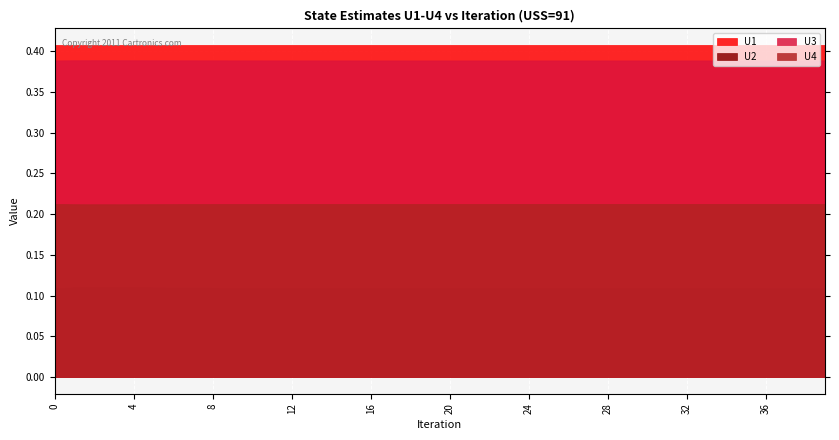

At which category is the sum across all series the highest?

2